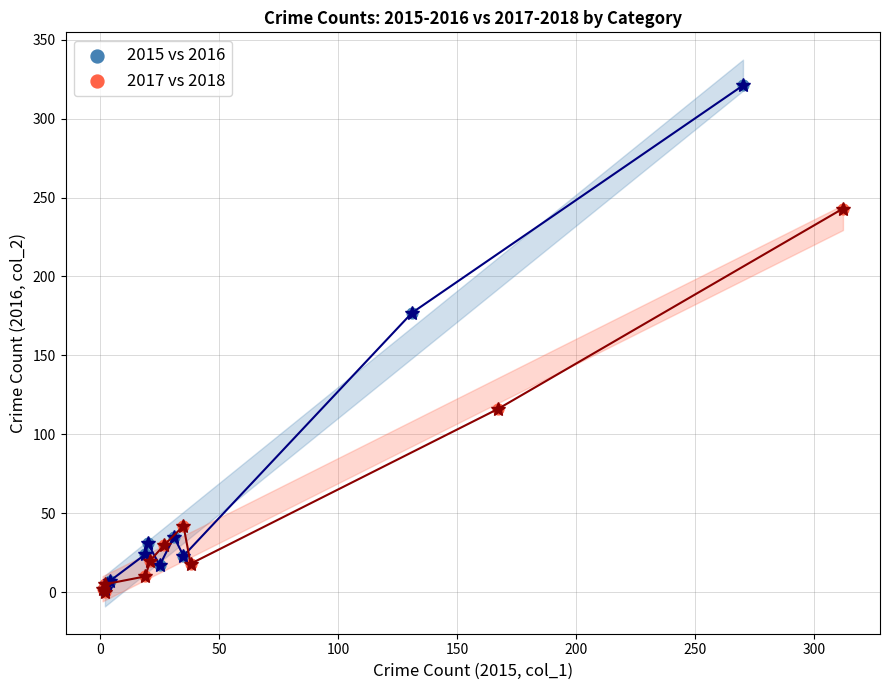

What are all the series names shown in the legend?

2015 vs 2016, 2017 vs 2018